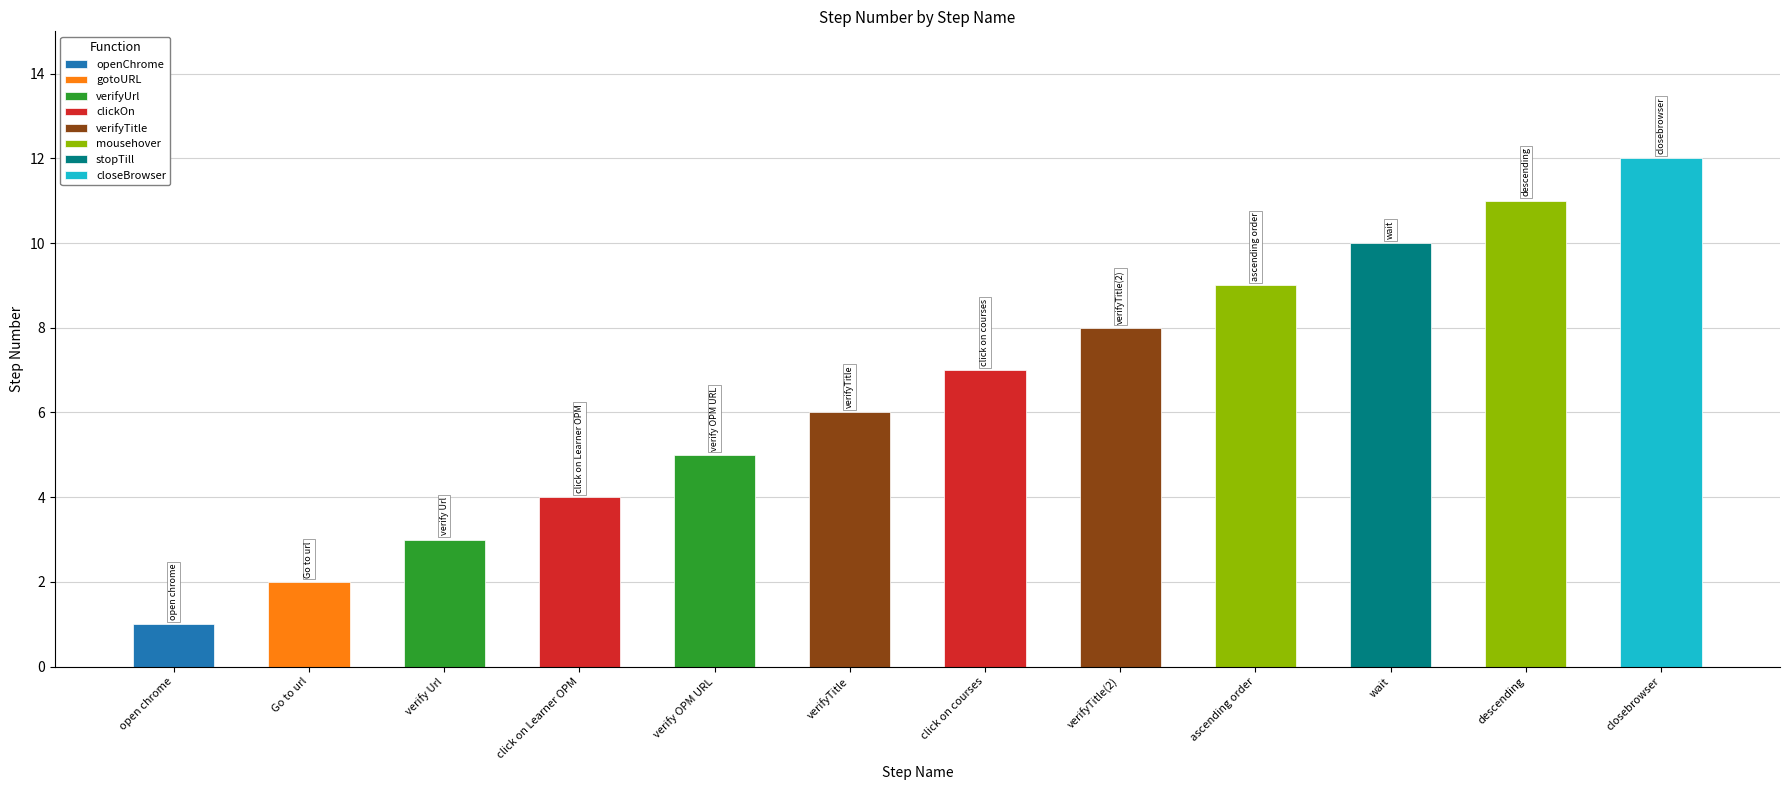

Are the bars horizontal?

No